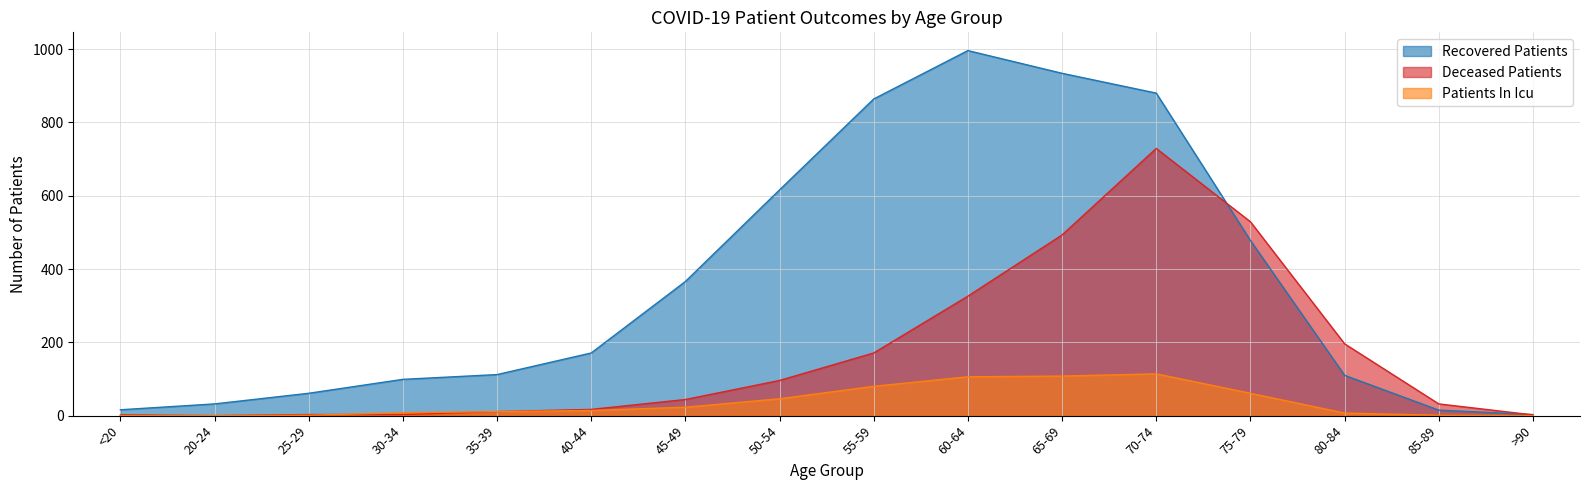

Is the value of recovered_patients at 70-74 greater than the value of deceased_patients at 65-69?

Yes